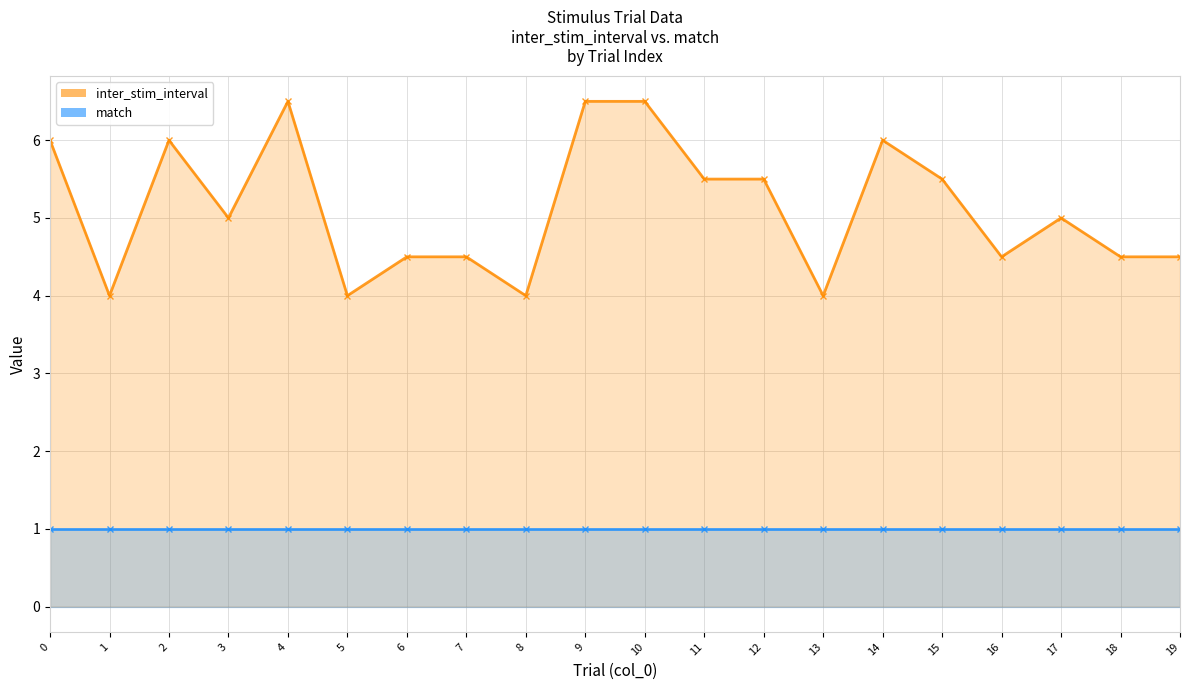

Between 0 and 14, which series saw the biggest shift?

inter_stim_interval